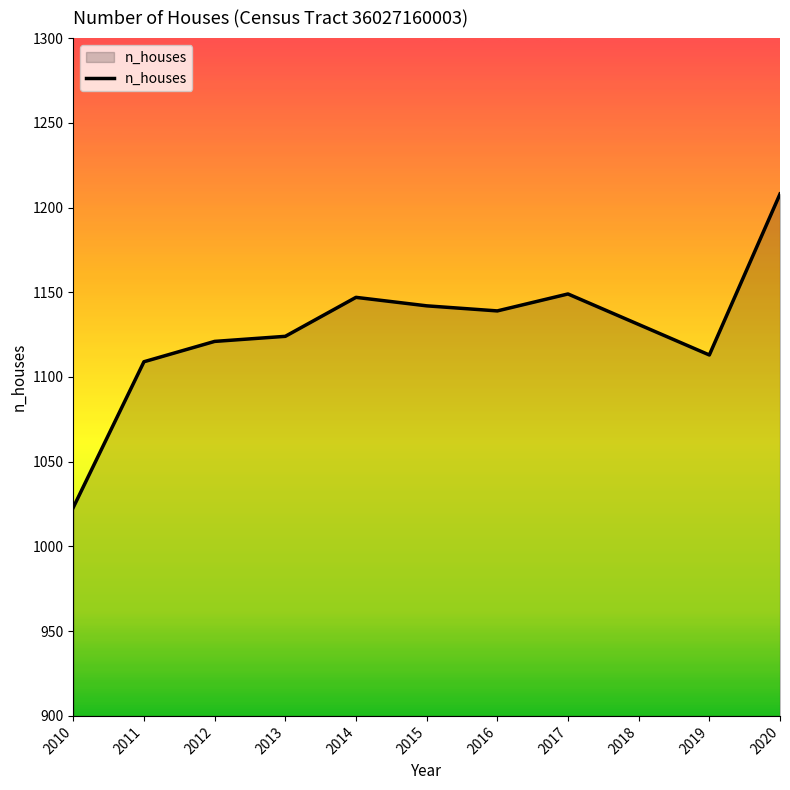

The value at 2015 is 1142. True or false?

True